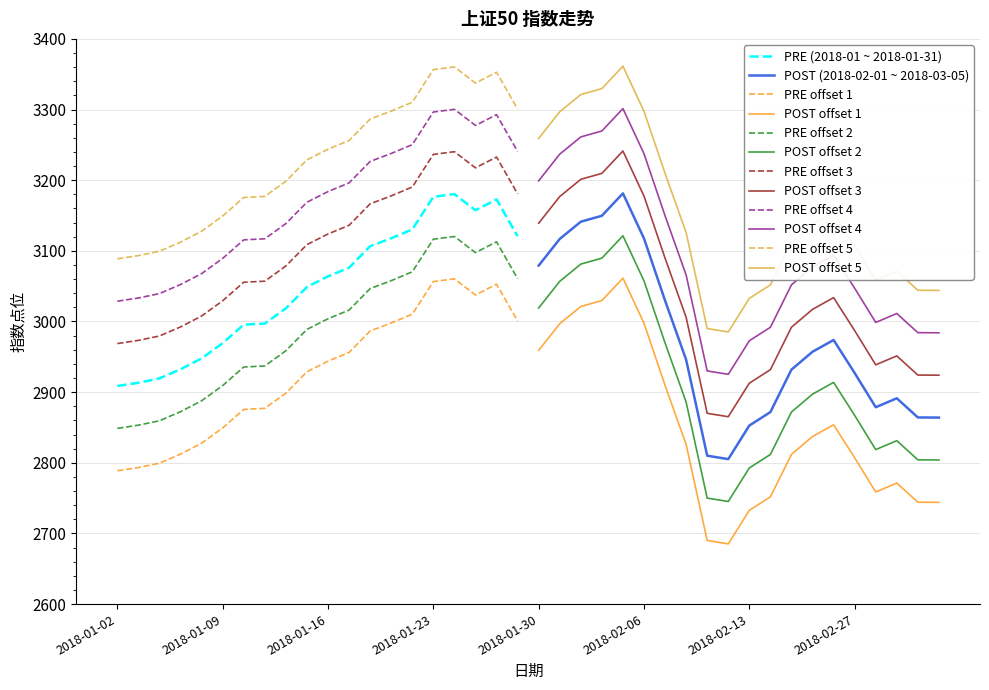

What is the highest value of the PRE offset 3 series?

3240.3